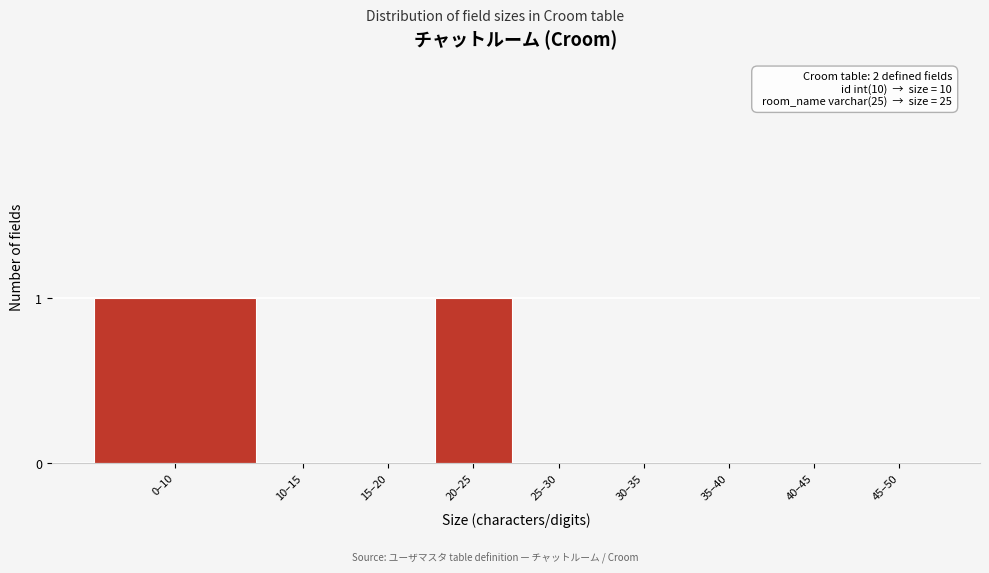

Reading left to right, extract all data points from this chart.

0–10=1	10–15=0	15–20=0	20–25=1	25–30=0	30–35=0	35–40=0	40–45=0	45–50=0